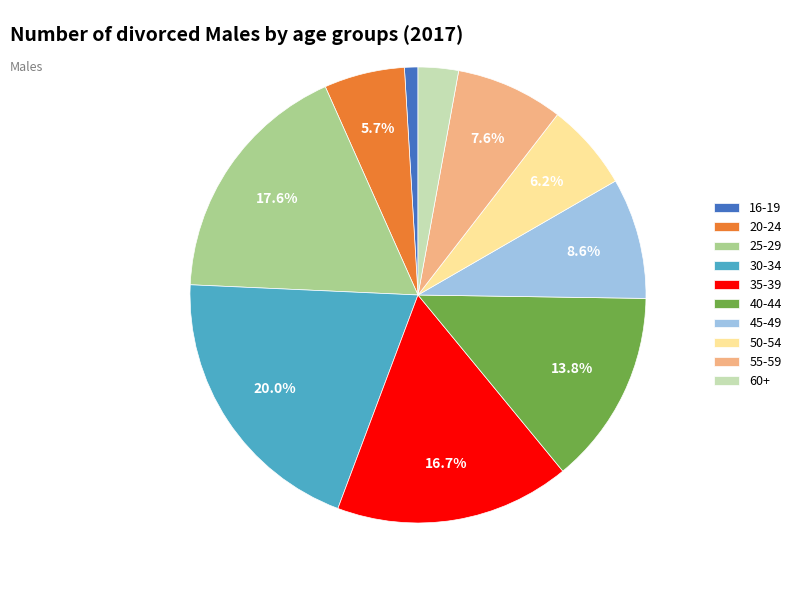

Which has a higher value, 45-49 or 55-59?

45-49